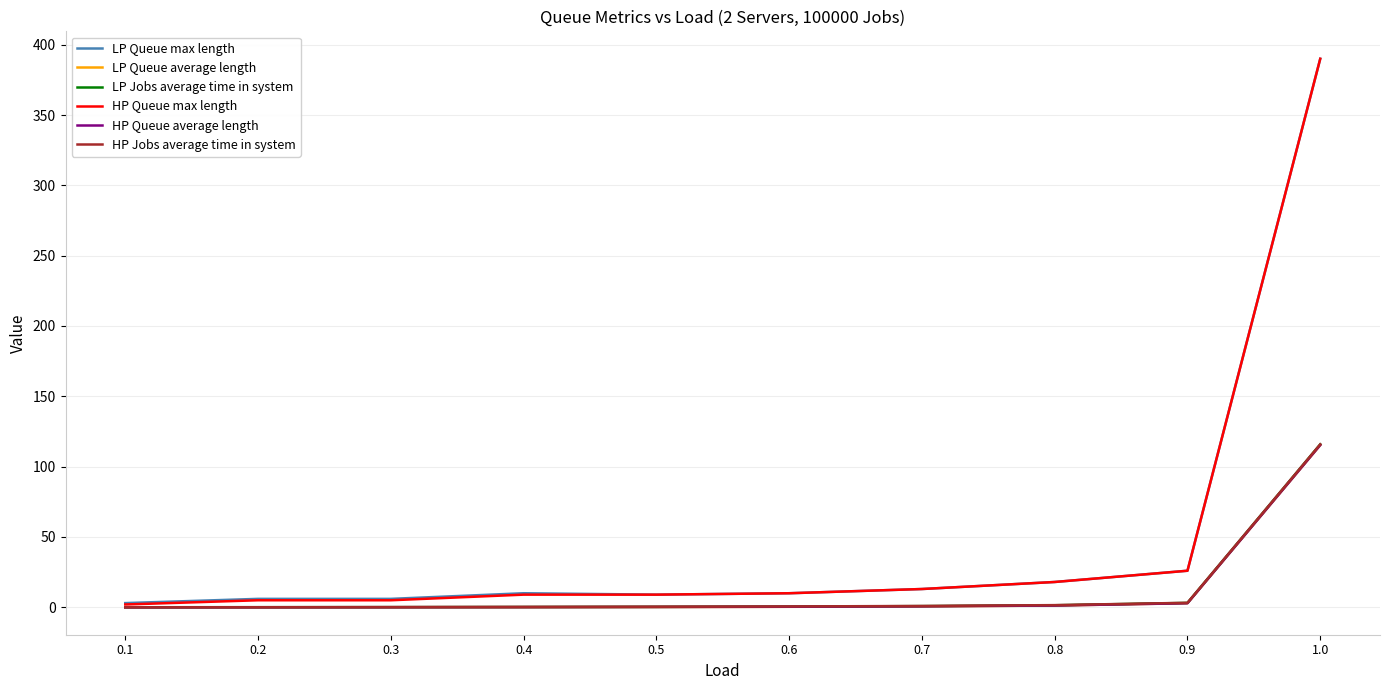

What is the greatest value displayed?

390.0